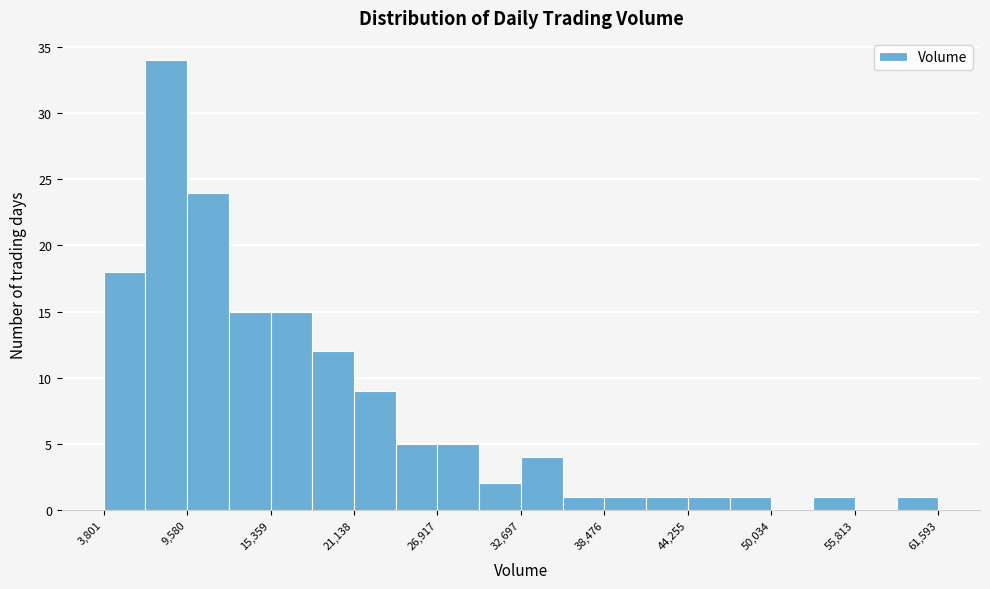

Around what value on the x-axis is the tallest bar? Give the approximate position of its centre, as read against the axis.

8000